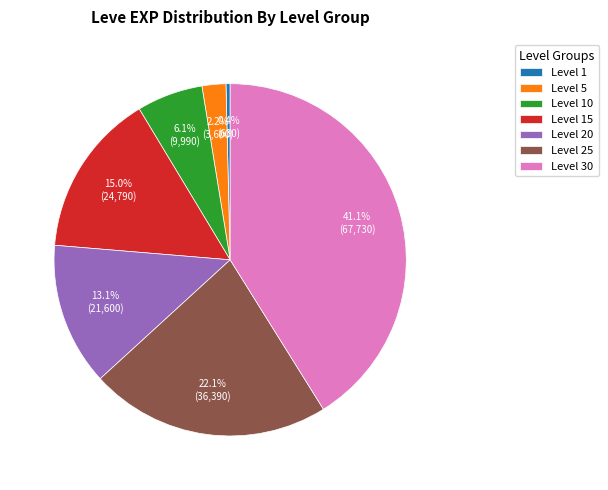

Is it true that Level 1 is 11% of the pie?

False